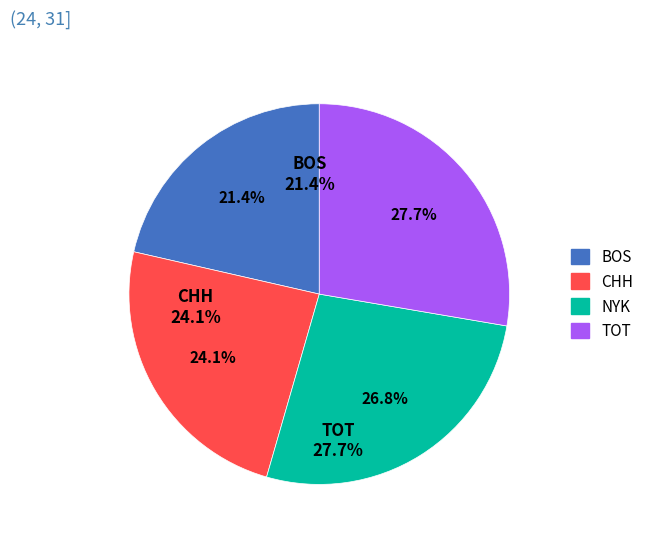

Does BOS account for over 50% of the chart?

No